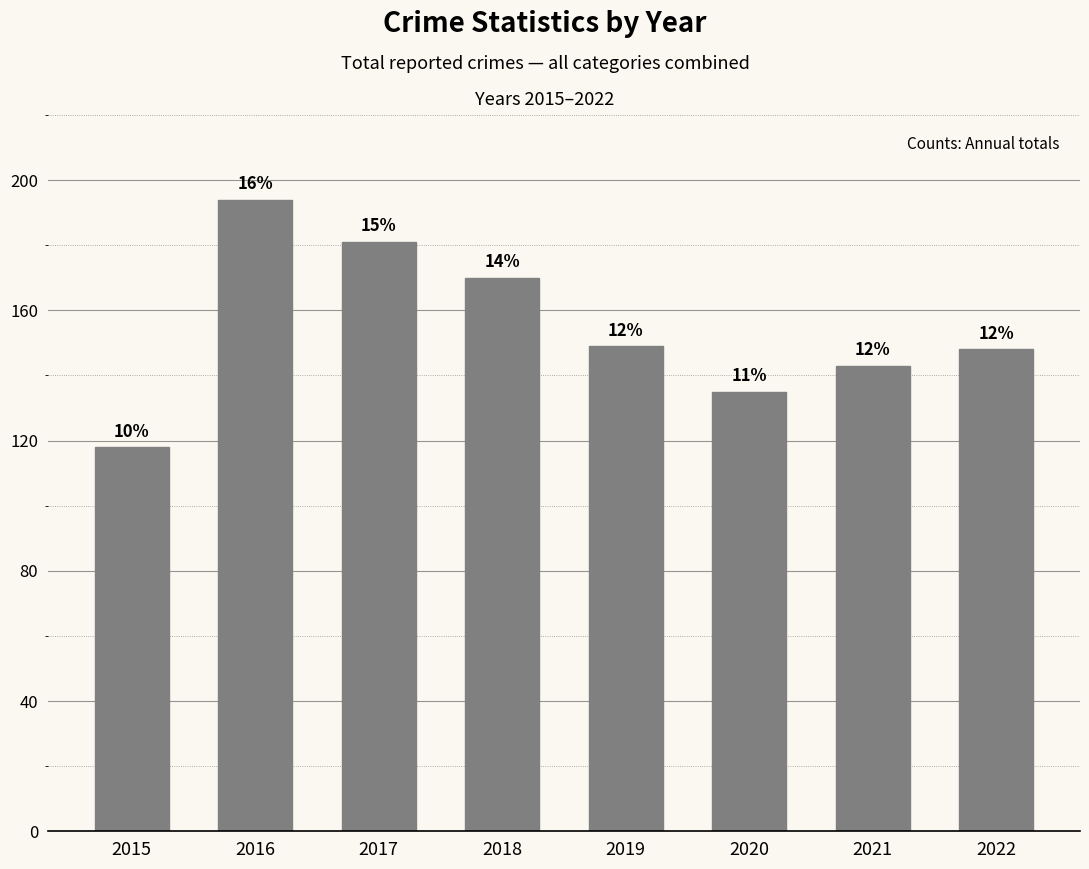

At which category does the chart reach its peak across all series?

2016